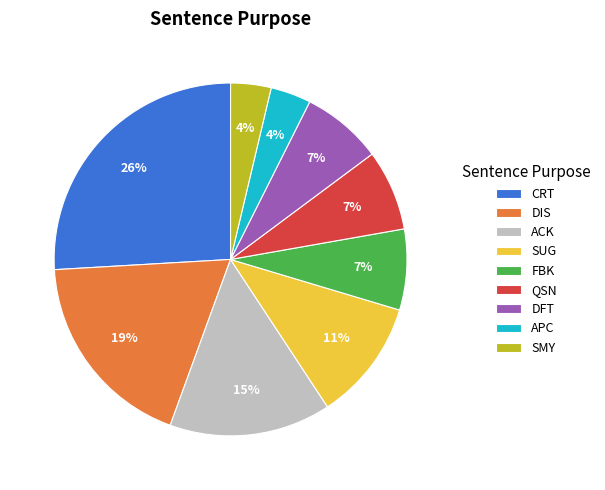

True or false: FBK accounts for 1% of the total.

False